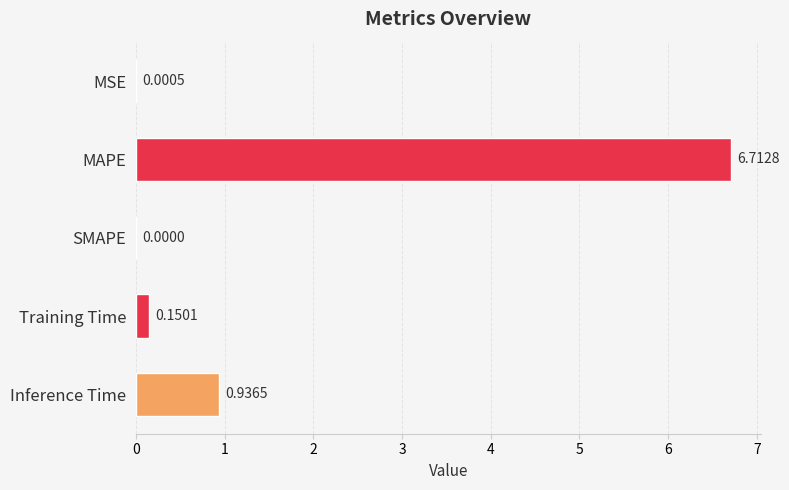

At which category does the chart reach its peak across all series?

MAPE